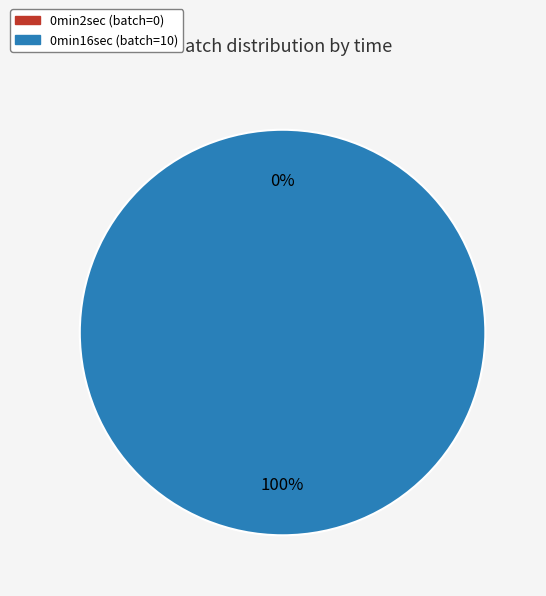

Which category has the biggest portion of the pie?

0min16sec